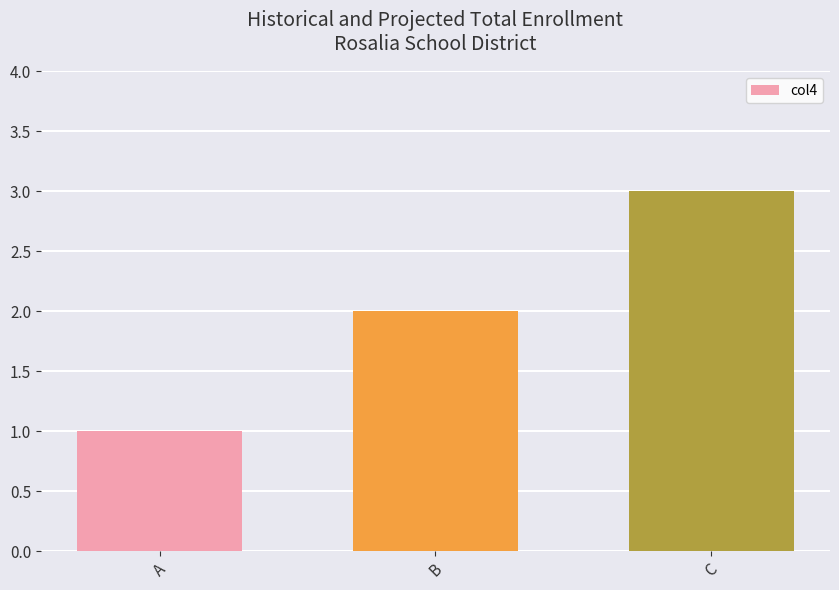

What is the value of the 3rd bar from the left?

3